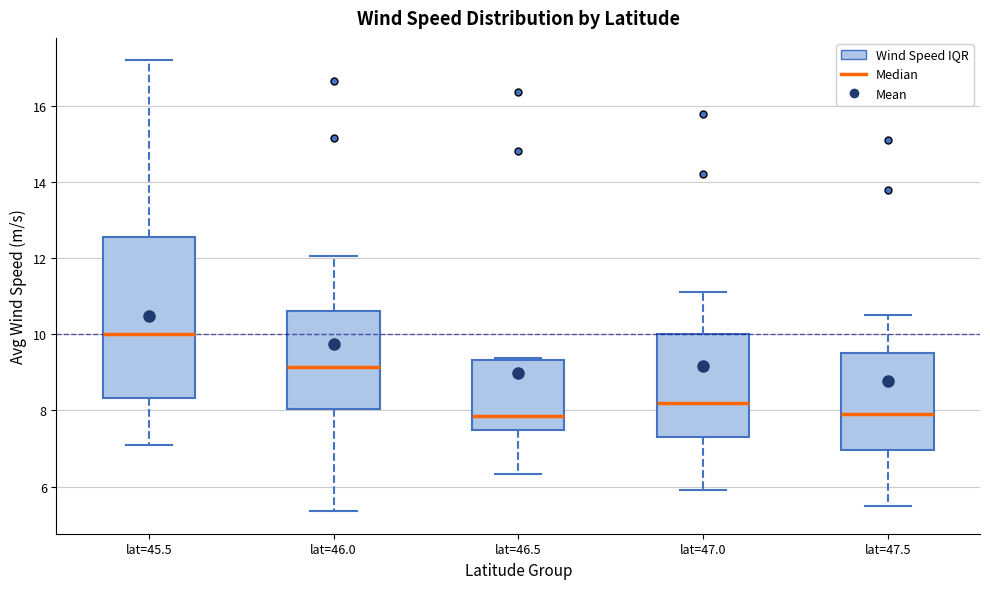

Reading left to right, read every box against the y-axis: the position of its median line, the range the box covers, and the ends of its whiskers. The values are not printed on the chart, so give them approximately, as read against the axis.

lat=45.5: median 10.0, box 8.4 to 12.6, whiskers 7.2 to 17.2
lat=46.0: median 9.2, box 8.0 to 10.6, whiskers 5.4 to 12.0
lat=46.5: median 7.8, box 7.4 to 9.4, whiskers 6.4 to 9.4
lat=47.0: median 8.2, box 7.4 to 10.0, whiskers 6.0 to 11.2
lat=47.5: median 8.0, box 7.0 to 9.6, whiskers 5.6 to 10.6